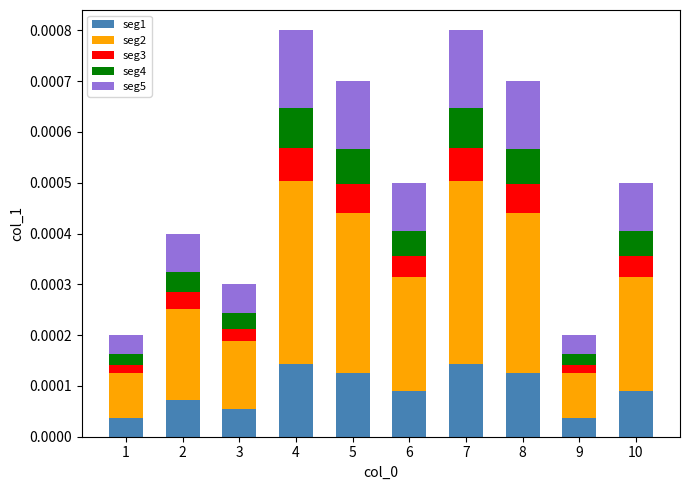

What are all the series names shown in the legend?

seg1, seg2, seg3, seg4, seg5